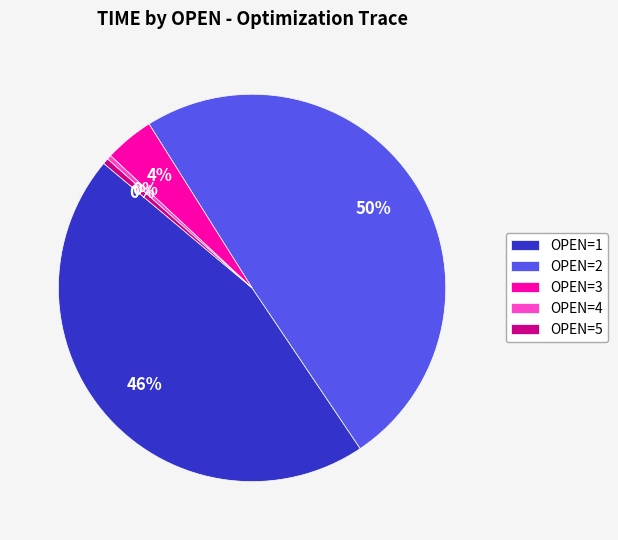

Which has a higher value, OPEN=4 or OPEN=3?

OPEN=3